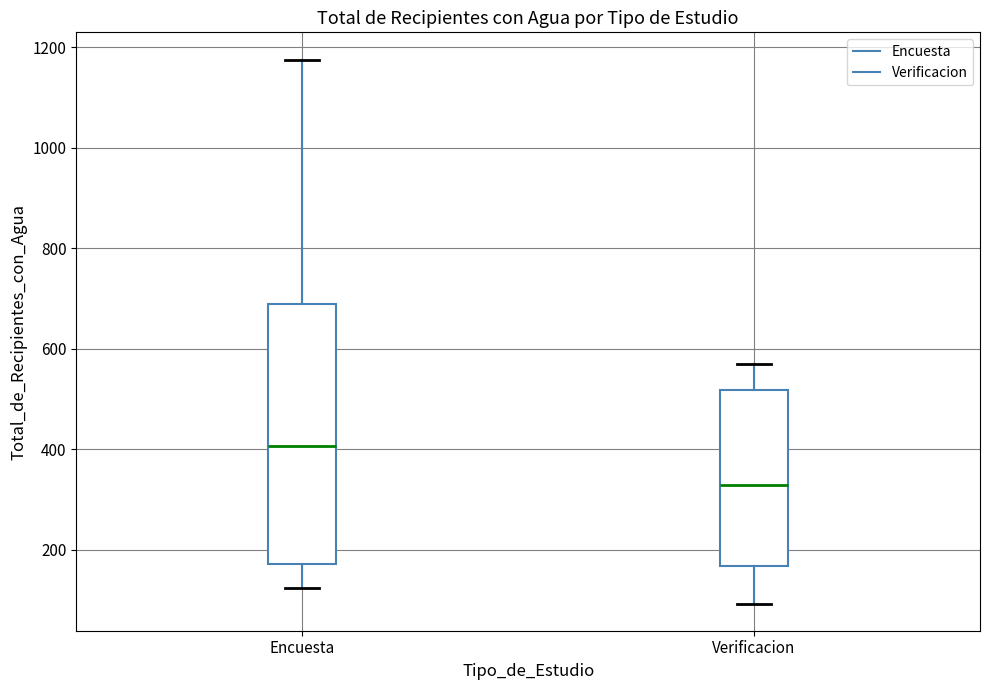

Reading left to right, transcribe this box plot: for each box, give where its median line is, the range the box spans, and where its two whiskers end, as read against the y-axis. The values are not printed on the chart, so give them approximately, as read against the axis.

Encuesta: median 400, box 180 to 700, whiskers 120 to 1180
Verificacion: median 320, box 160 to 520, whiskers 100 to 580